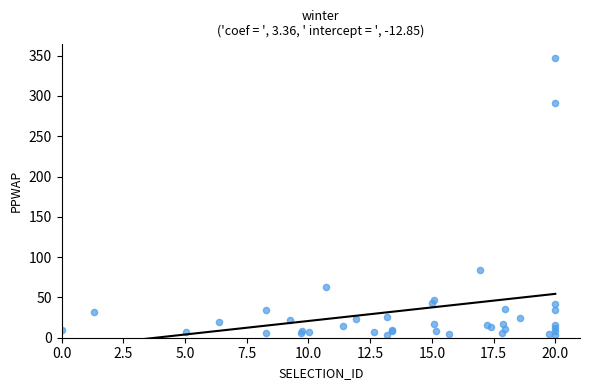

What Y value in the scatter plot is closest to 175?

83.7